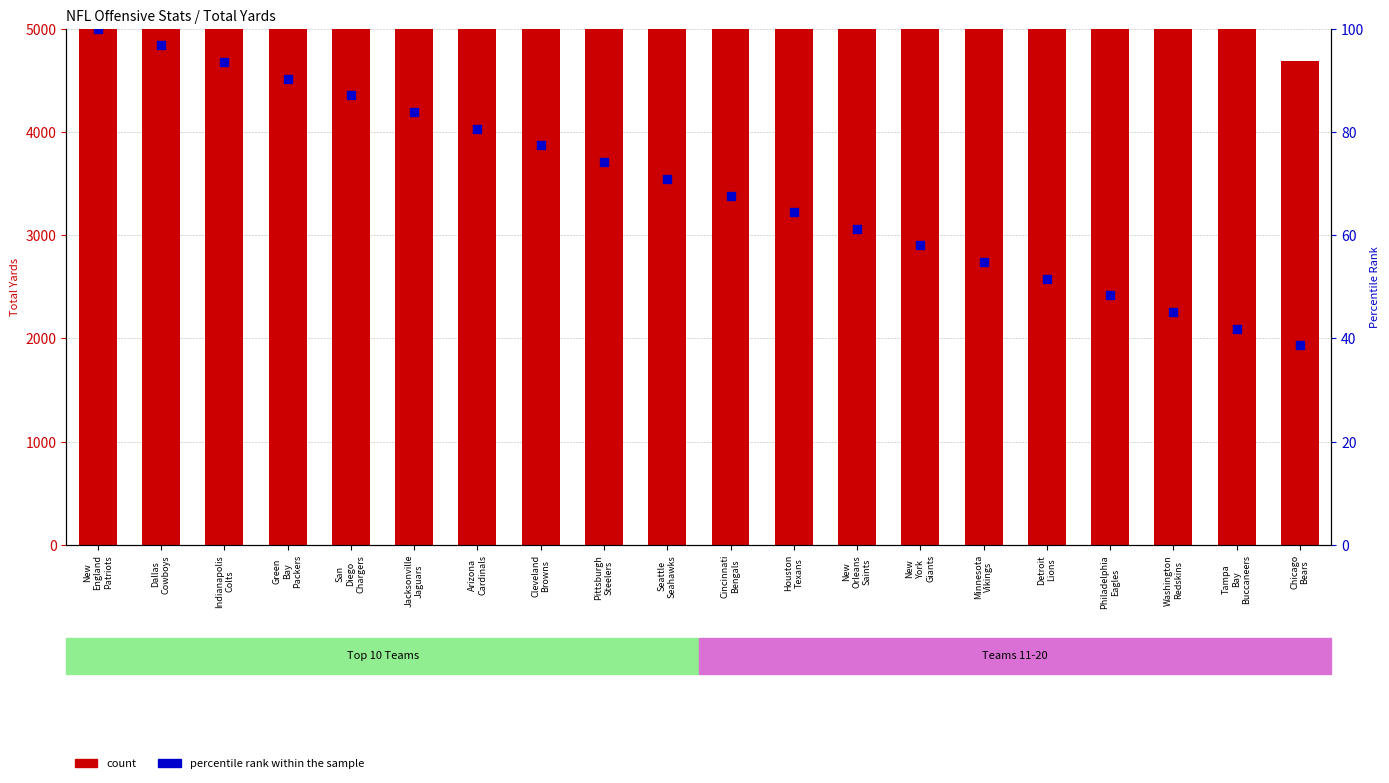

Which series has the largest total across all categories?

count